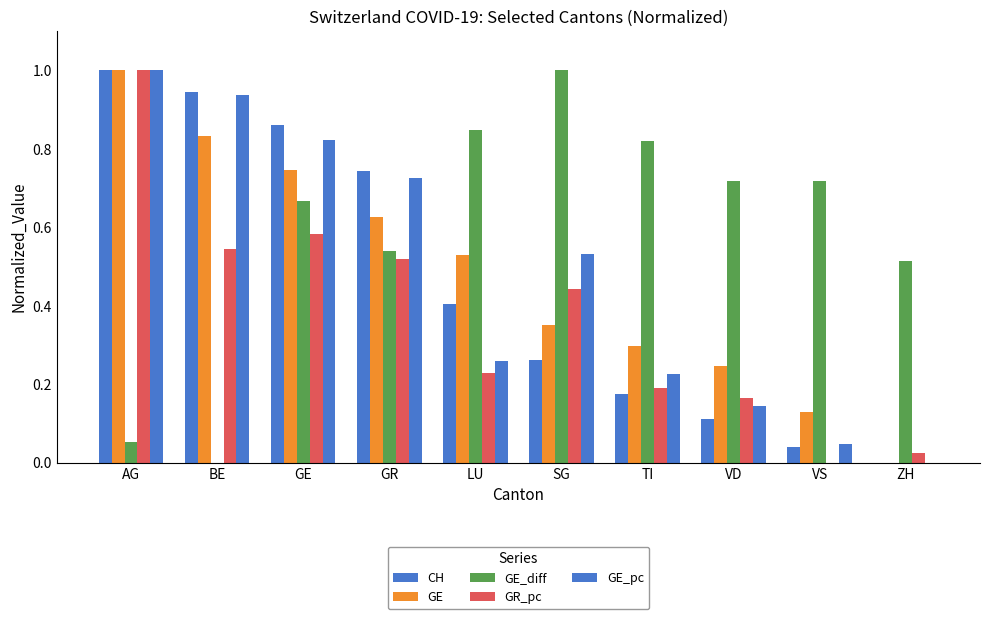

At AG, list the series in order from largest to smallest.

CH, GE, GR_pc, GE_pc, GE_diff